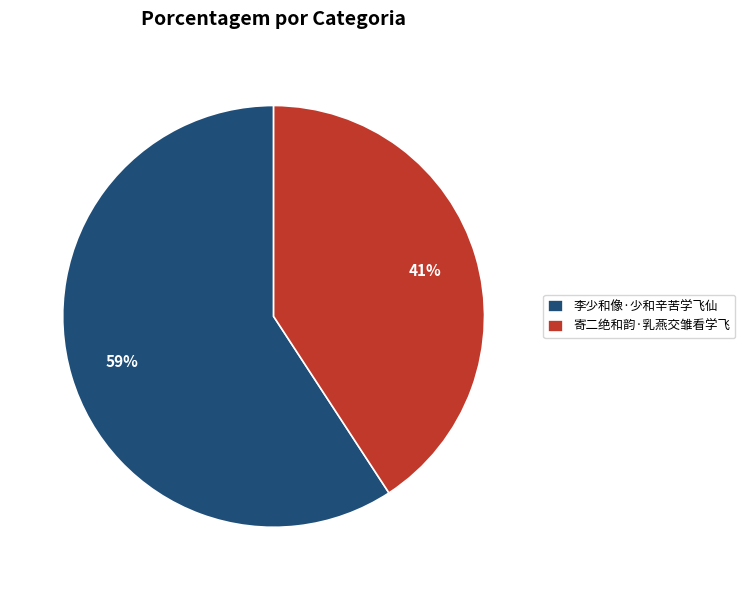

Count the number of slices in the pie.

2